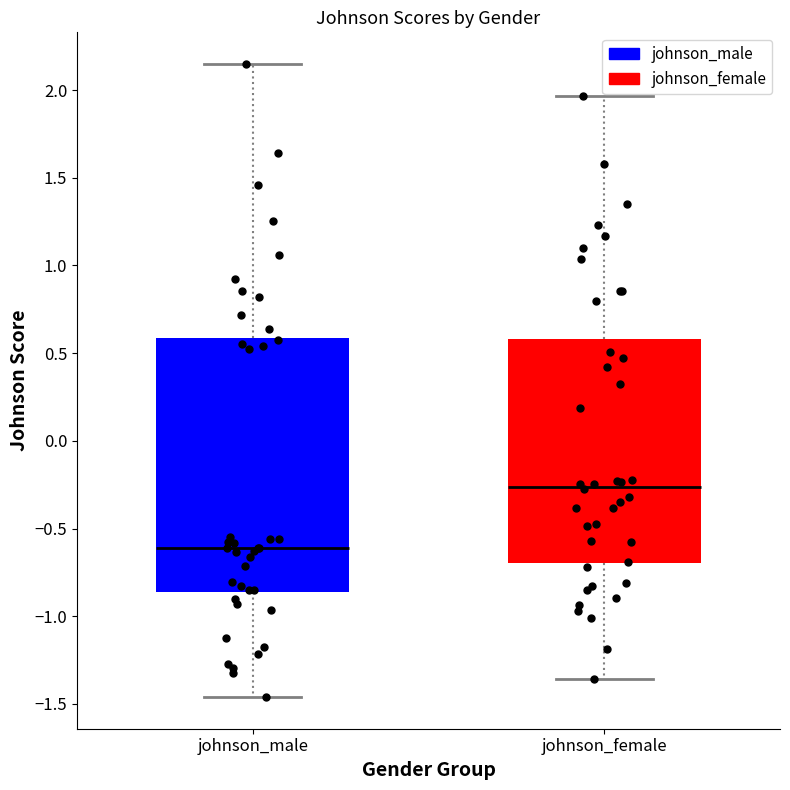

Which box is the tallest, from its lower edge to its upper edge?

johnson_male